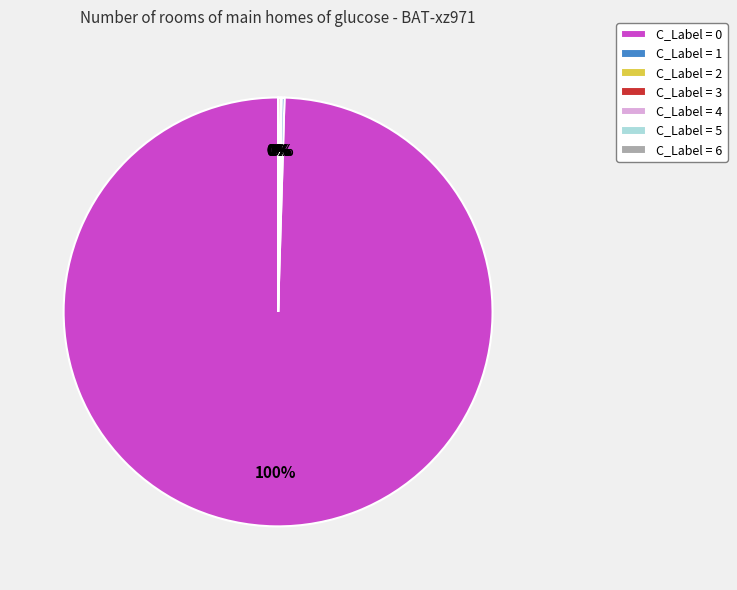

What is the total percentage of 1 and 6?

0.2%